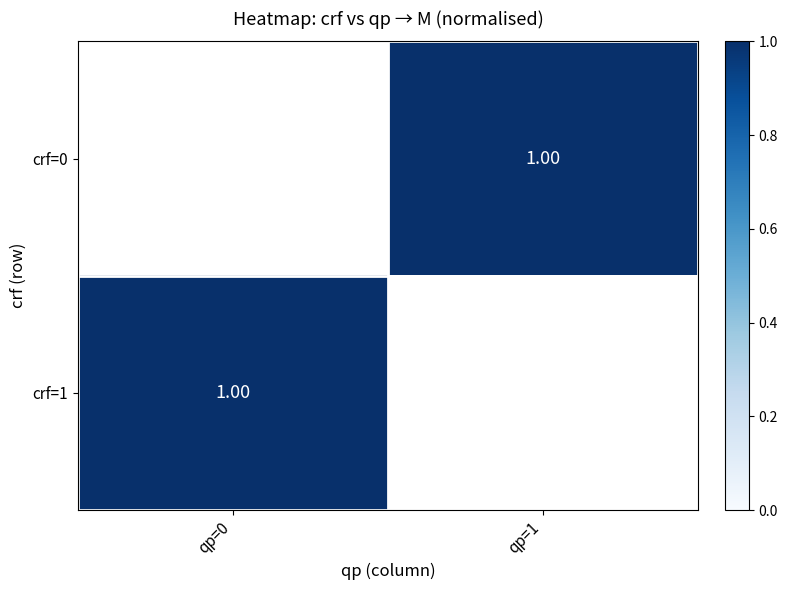

Which has a higher value, qp=1 or qp=0?

qp=0